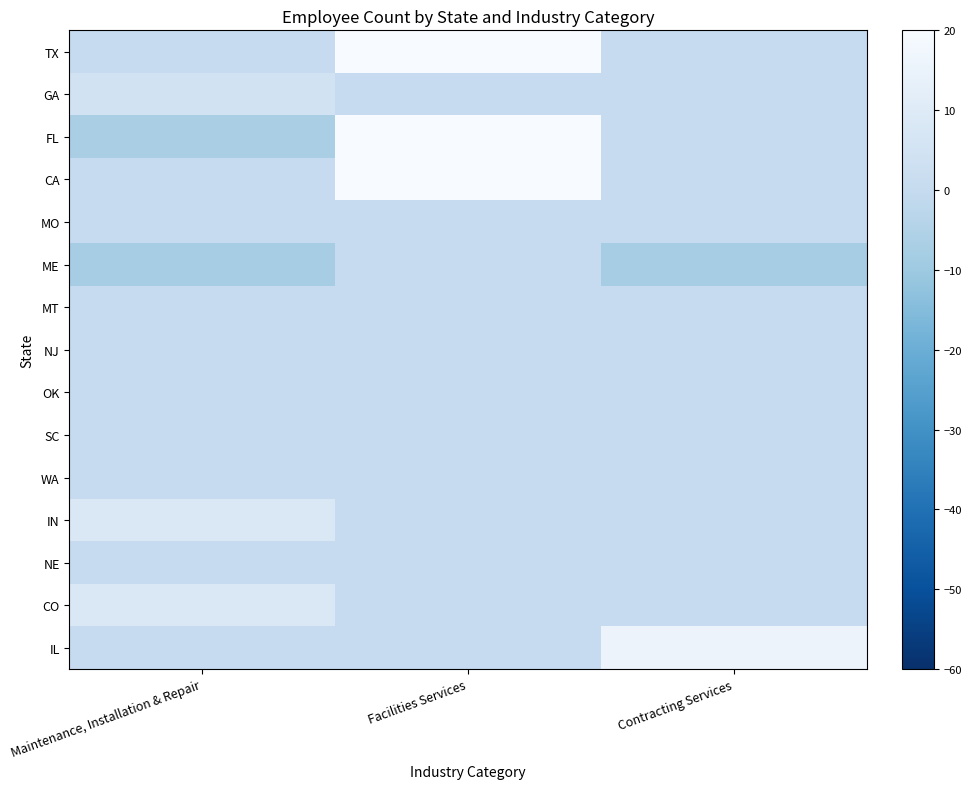

Reading right to left, list all the values displayed in this chart.

TX: Contracting Services=0.0	Facilities Services=28.6	Maintenance, Installation & Repair=0.0
GA: Contracting Services=0.0	Facilities Services=0.0	Maintenance, Installation & Repair=4.5
FL: Contracting Services=0.0	Facilities Services=23.1	Maintenance, Installation & Repair=-7.1
CA: Contracting Services=0.0	Facilities Services=60.0	Maintenance, Installation & Repair=0.0
MO: Contracting Services=0.0	Facilities Services=0.0	Maintenance, Installation & Repair=0.0
ME: Contracting Services=-8.0	Facilities Services=0.0	Maintenance, Installation & Repair=-8.0
MT: Contracting Services=0.0	Facilities Services=0.0	Maintenance, Installation & Repair=0.0
NJ: Contracting Services=0.0	Facilities Services=0.0	Maintenance, Installation & Repair=0.0
OK: Contracting Services=0.0	Facilities Services=0.0	Maintenance, Installation & Repair=0.0
SC: Contracting Services=0.0	Facilities Services=0.0	Maintenance, Installation & Repair=0.0
WA: Contracting Services=0.0	Facilities Services=0.0	Maintenance, Installation & Repair=0.0
IN: Contracting Services=0.0	Facilities Services=0.0	Maintenance, Installation & Repair=8.3
NE: Contracting Services=0.0	Facilities Services=0.0	Maintenance, Installation & Repair=0.0
CO: Contracting Services=0.0	Facilities Services=0.0	Maintenance, Installation & Repair=8.7
IL: Contracting Services=15.5	Facilities Services=0.0	Maintenance, Installation & Repair=0.0